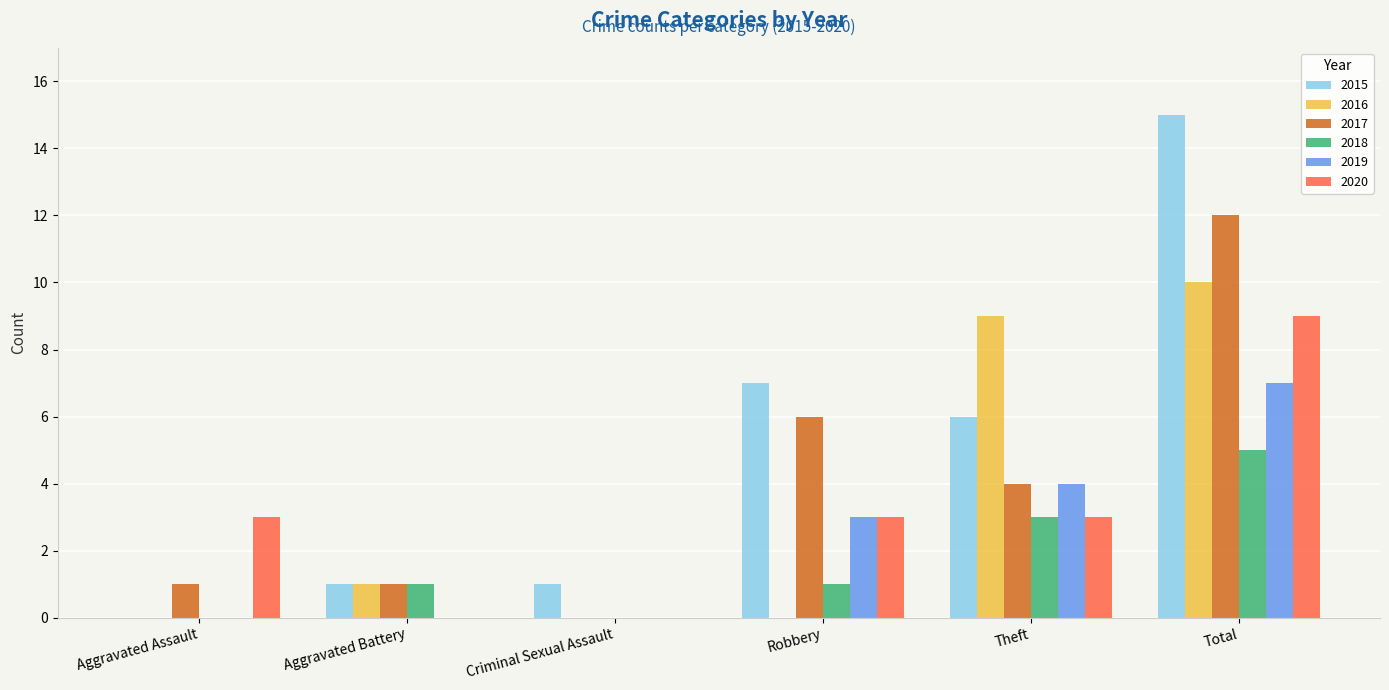

The 2015 series shows 8 at Aggravated Assault. True or false?

False